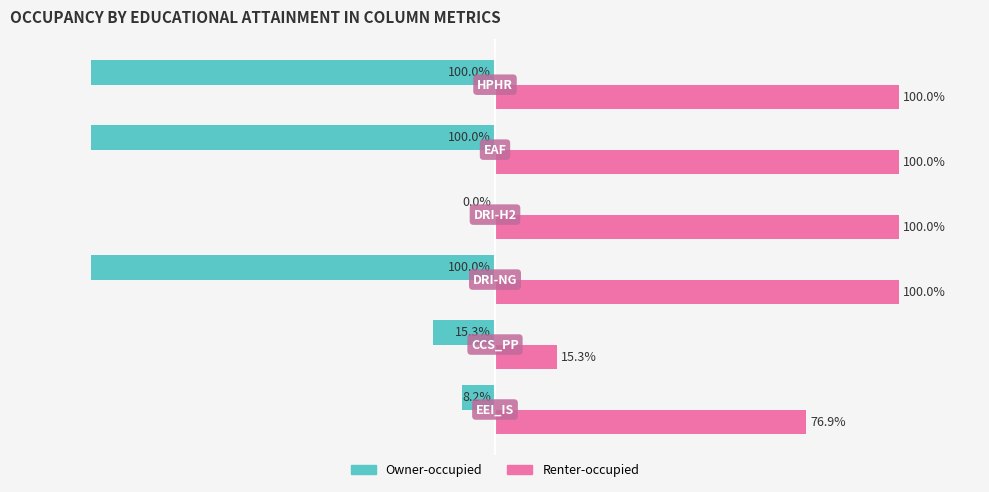

Which series has the largest total across all categories?

Renter-occupied